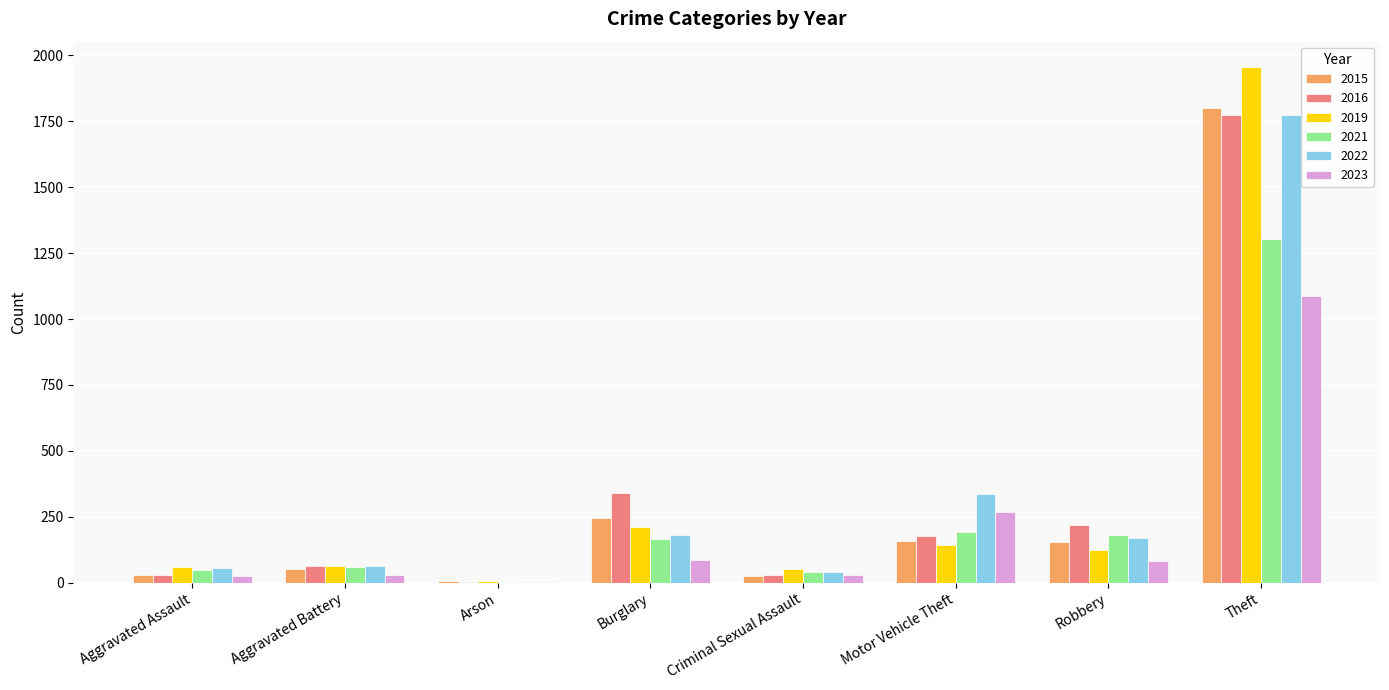

The 2023 series shows 82 at Robbery. True or false?

True